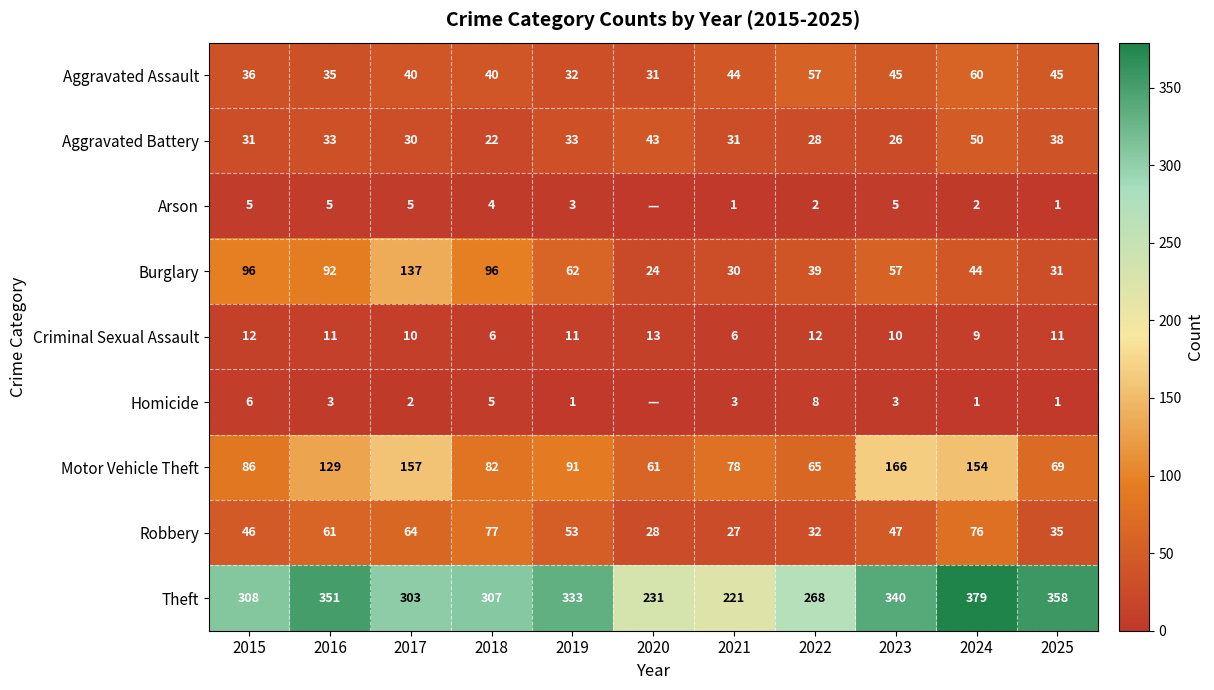

What is the sum of all Aggravated Assault values?

465